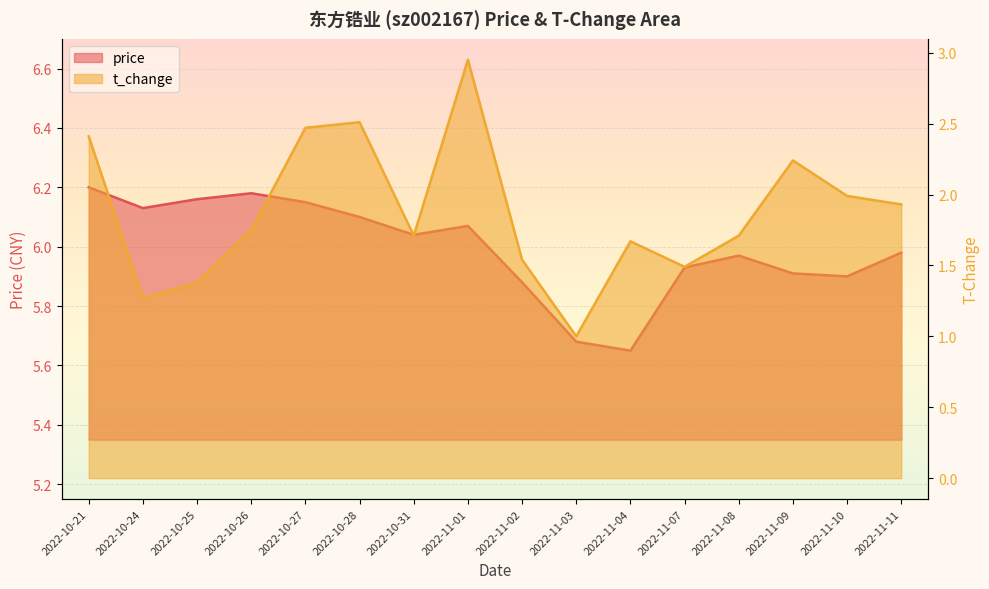

True or false: t_change has a value of 1.5 at 2022-11-07.

True